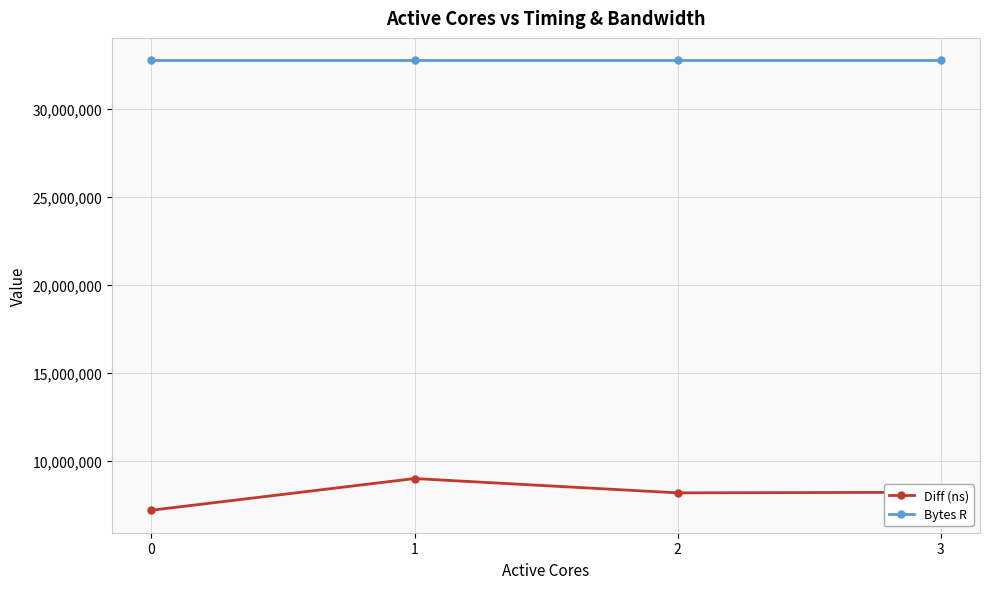

The value of Diff (ns) at 3 is 8214971. True or false?

True